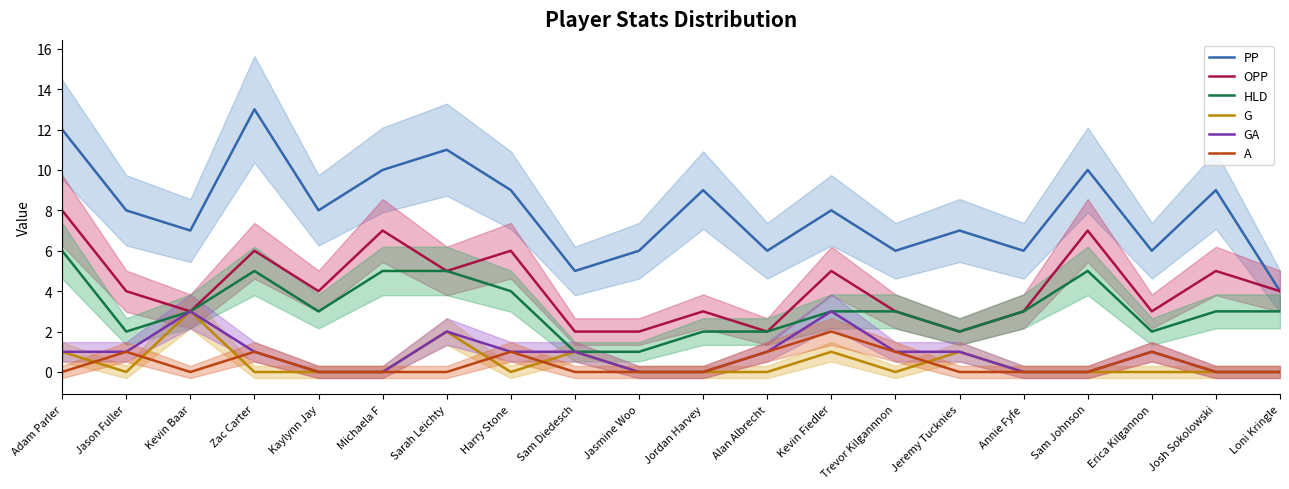

Which has a higher value, Loni Kringle or Jordan Harvey?

Jordan Harvey